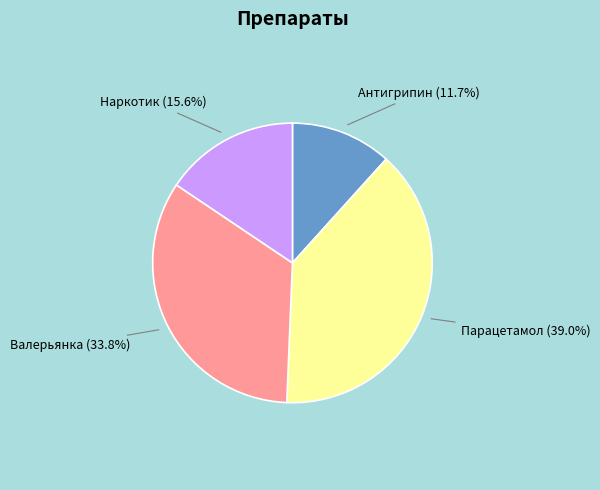

Is Валерьянка the majority of the pie?

No